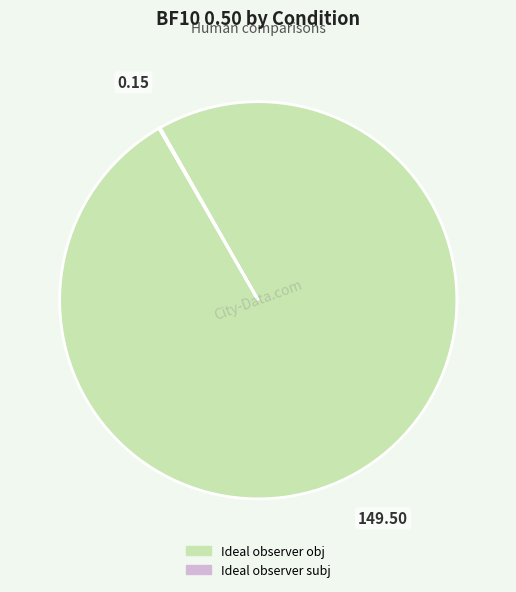

Which slice is the largest?

Ideal observer obj